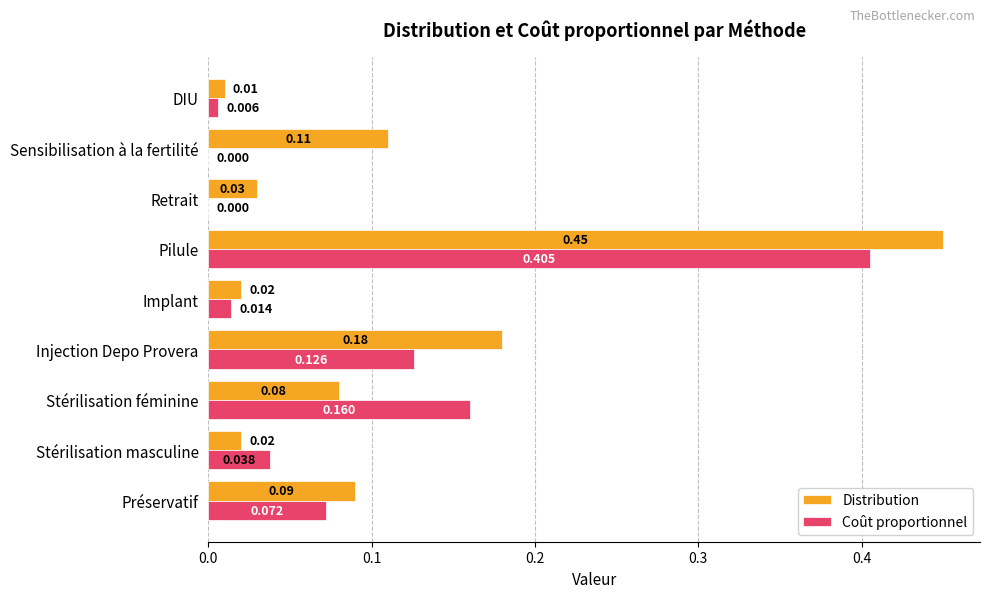

At which category is the sum across all series the highest?

Pilule